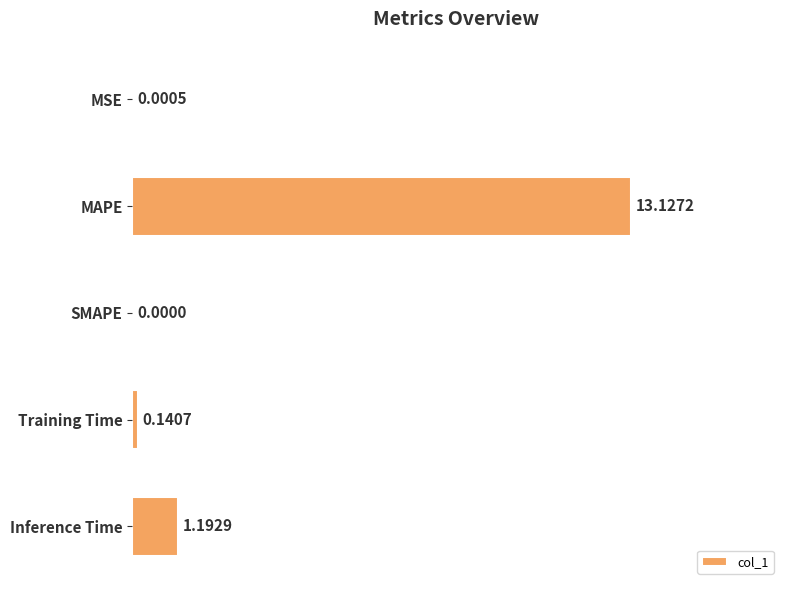

What is the average value?

2.9